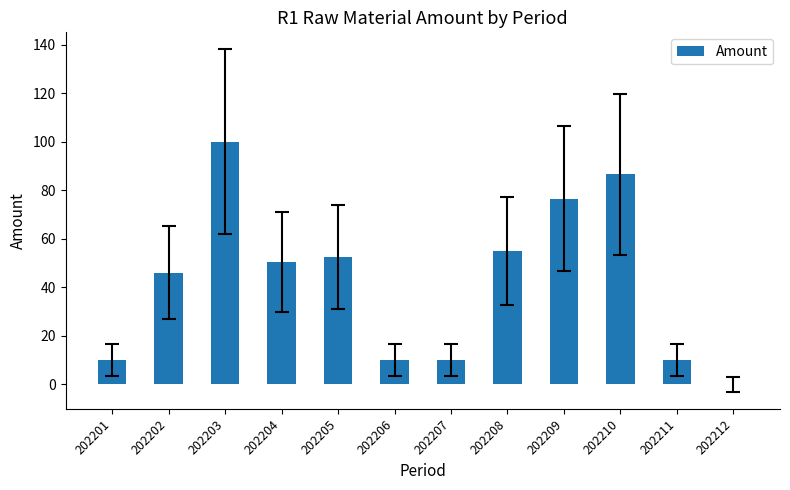

Reading right to left, transcribe all the data shown in this chart.

0.0	10.0	86.5	76.5	55.0	10.0	10.0	52.5	50.5	100.0	46.0	10.0